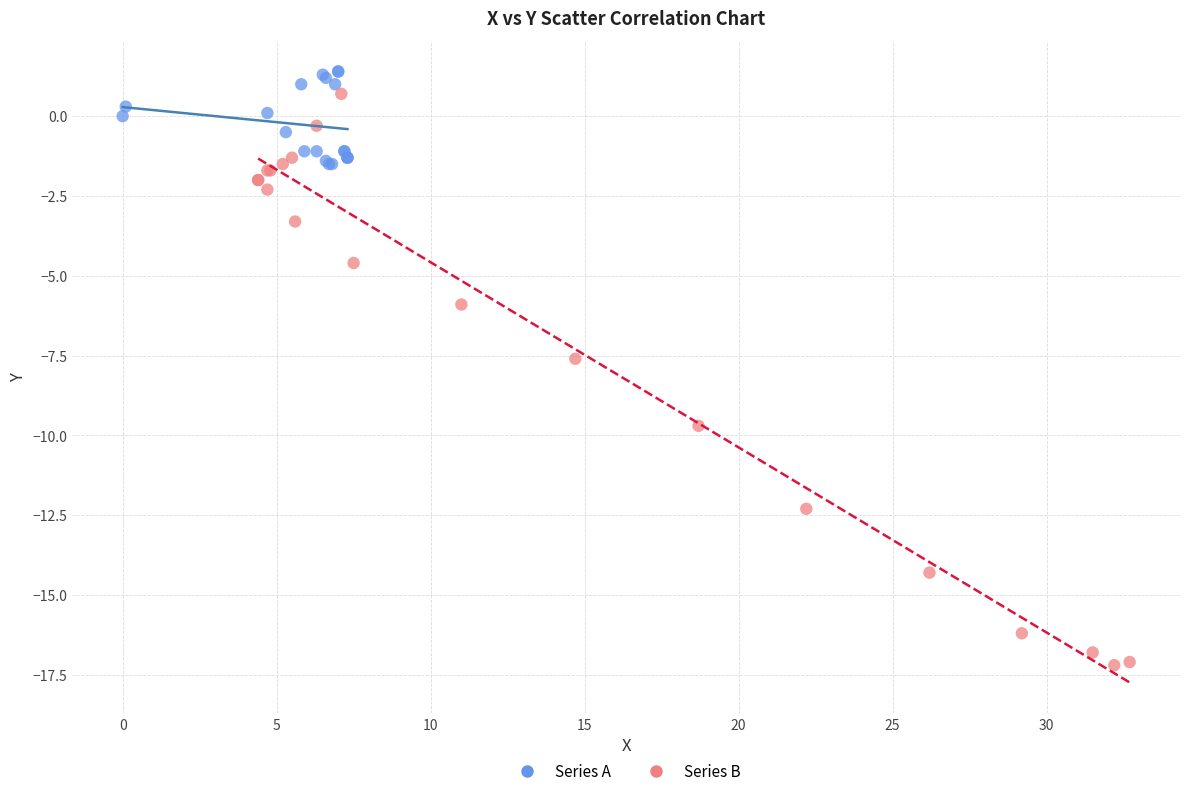

Which series contains the highest Y value?

Series A